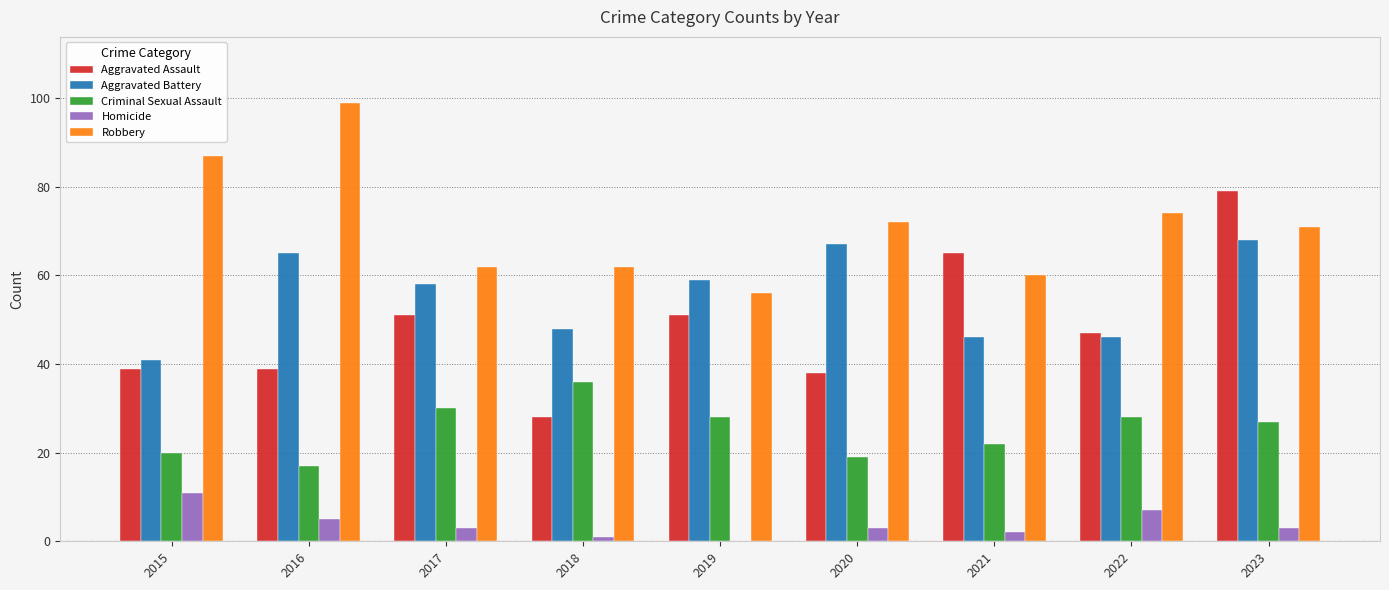

What is the sum of all Robbery values?

643